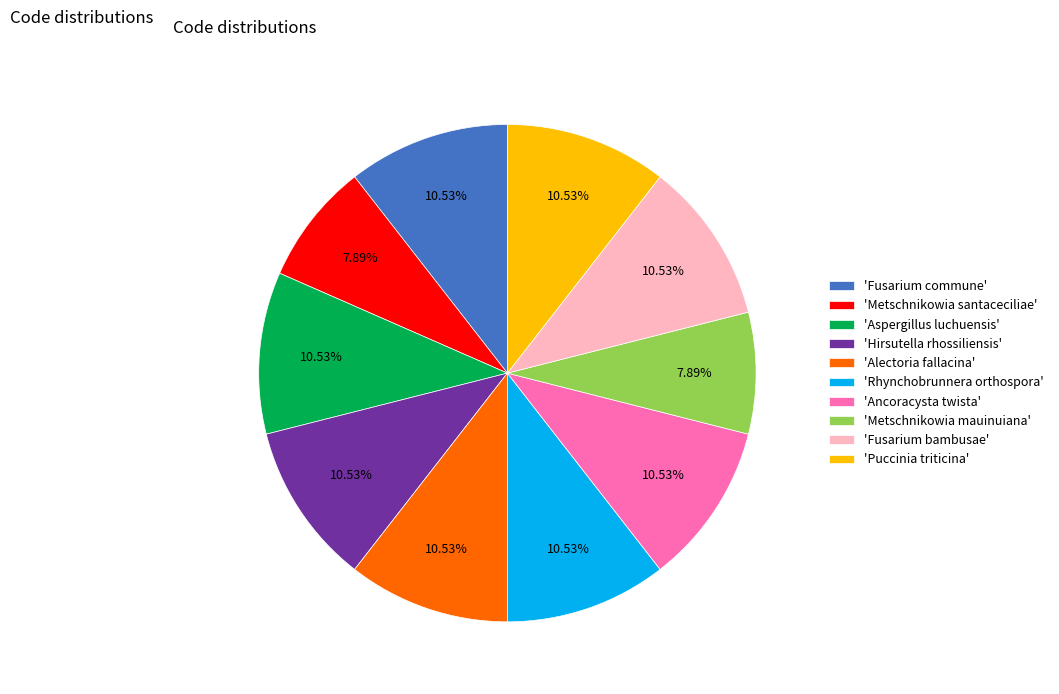

Is the sum of 'Fusarium bambusae' and 'Ancoracysta twista' greater than half?

No